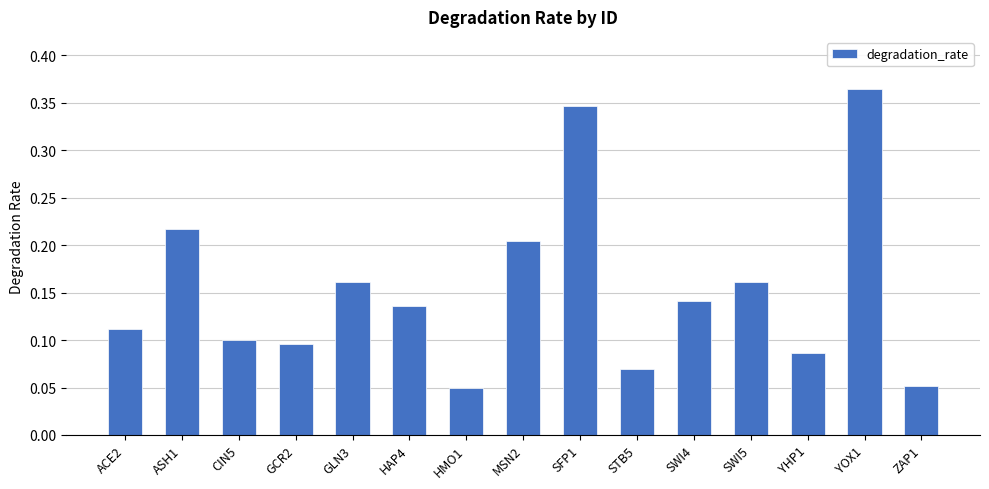

What is the sum of all values?

2.3